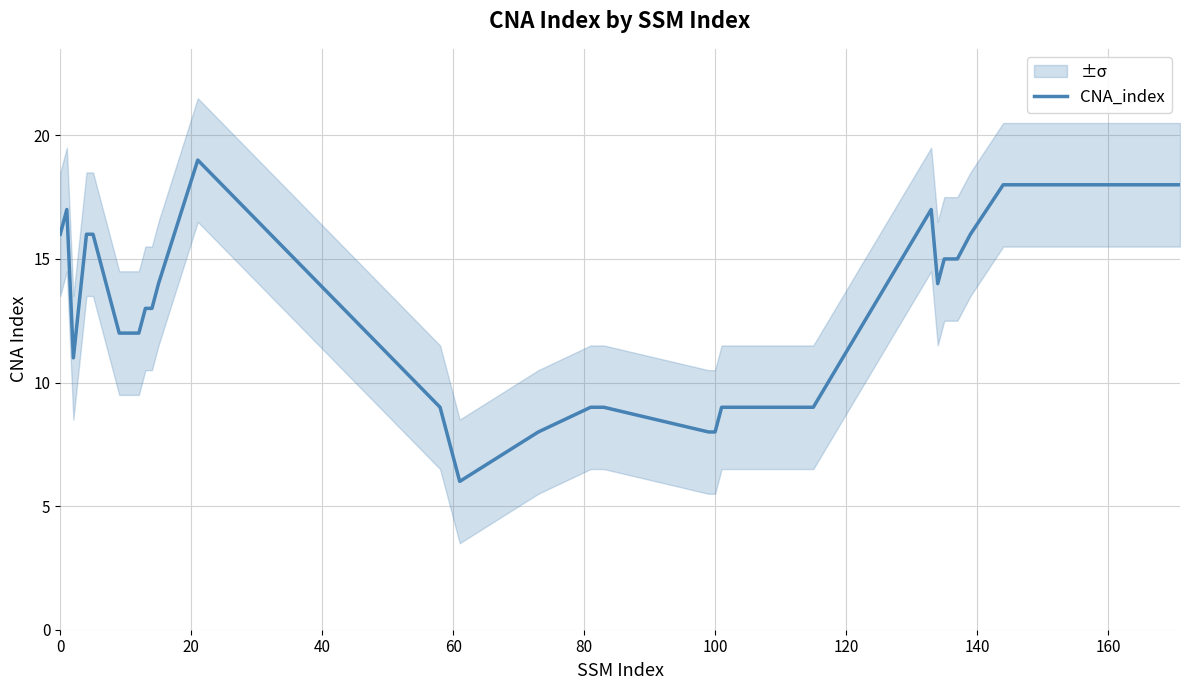

What is the highest value of the CNA_index series?

19